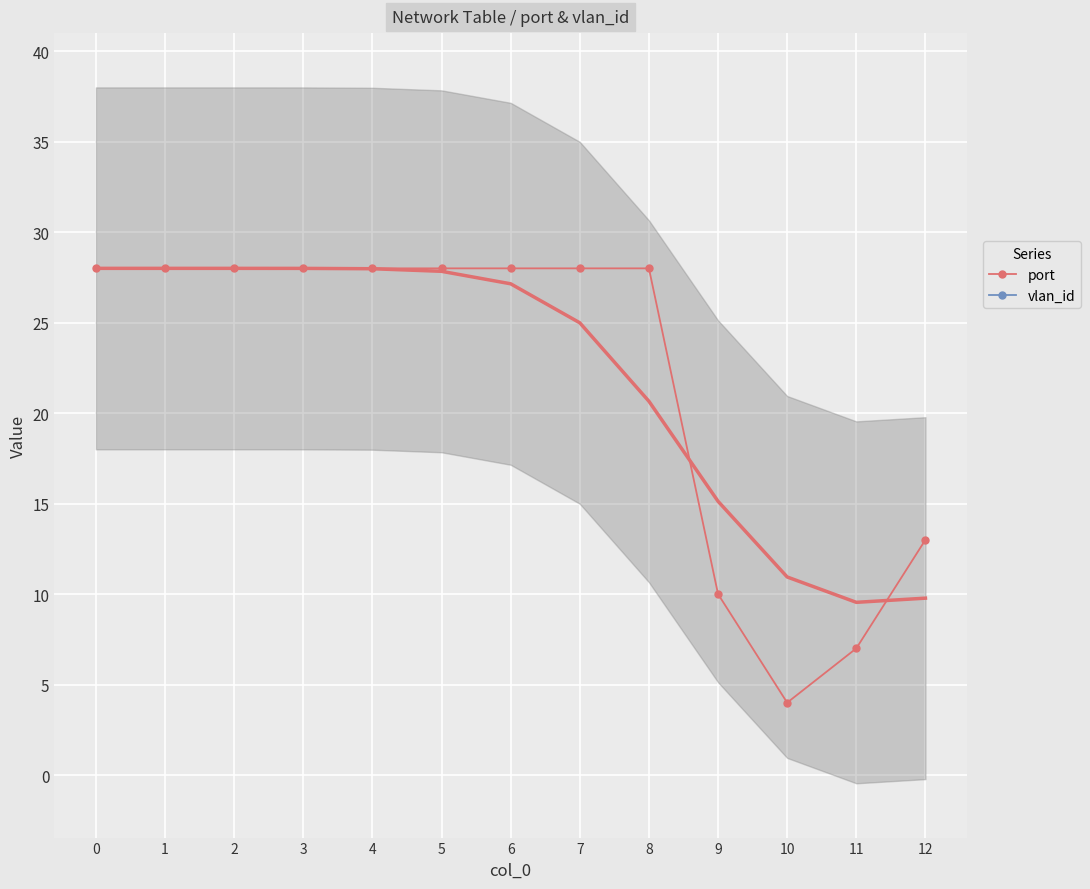

Which series changed the most between 6 and 12?

port